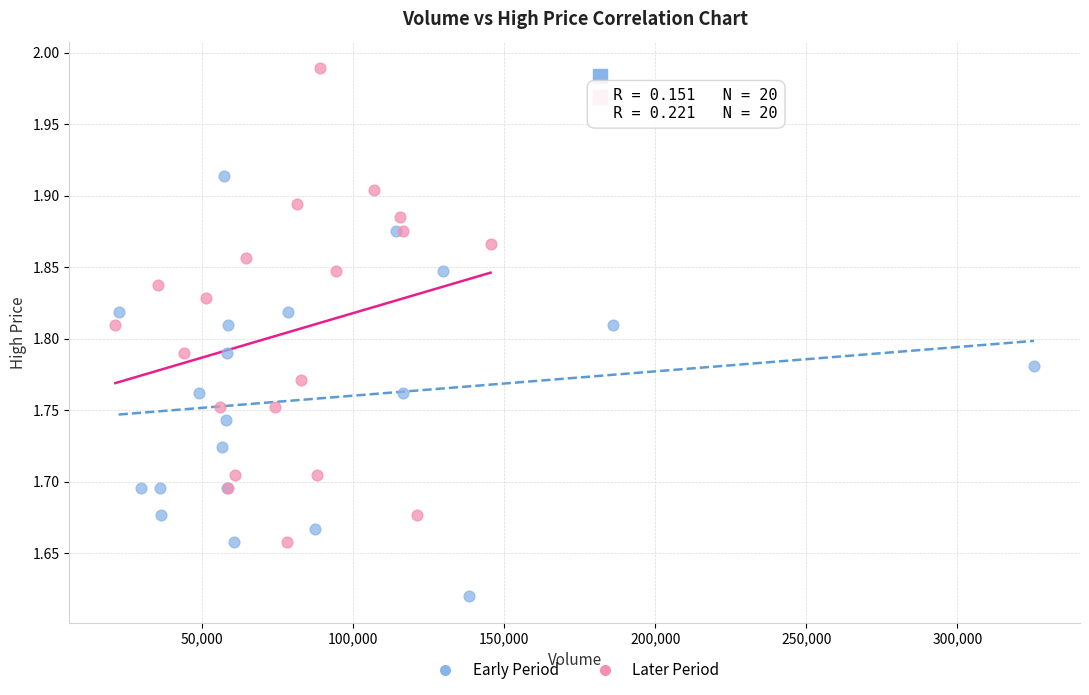

Which series reaches the minimum Y coordinate?

Early Period